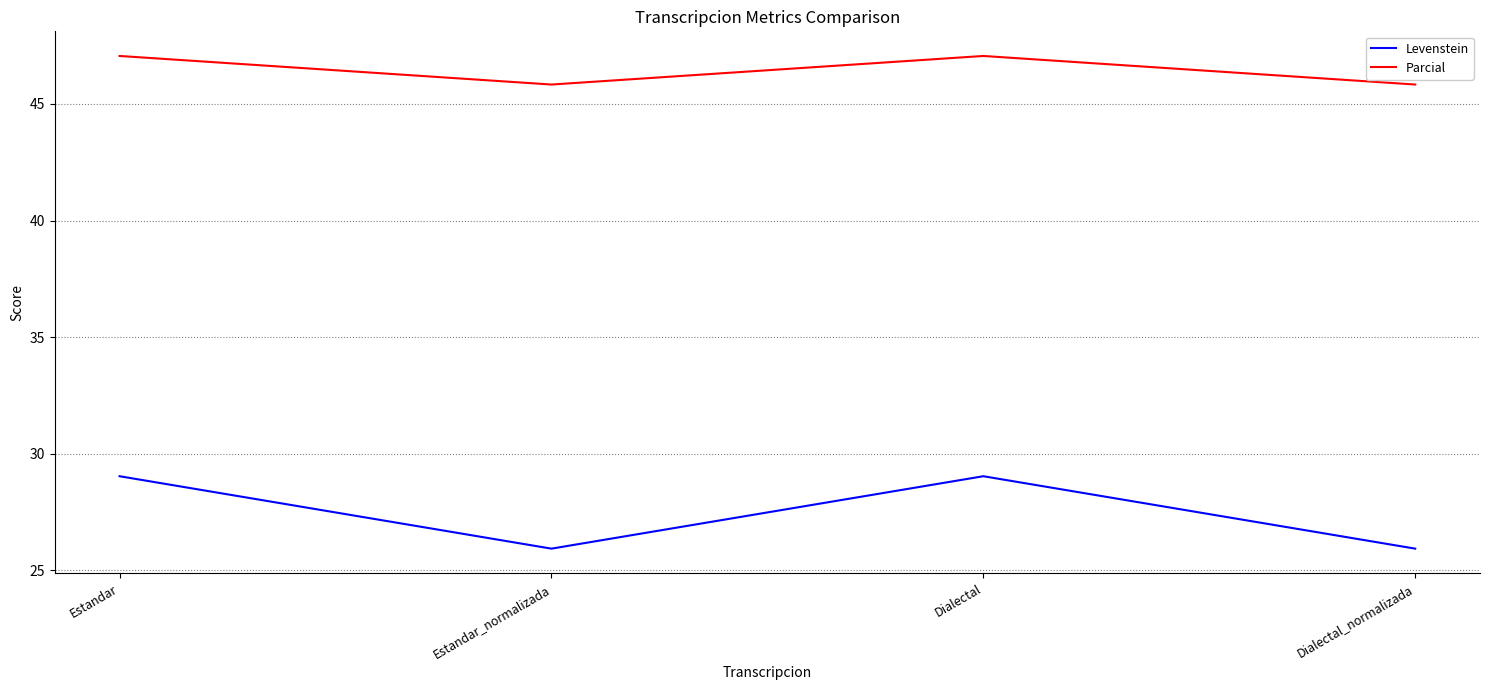

What is the sum of all Levenstein values?

109.9